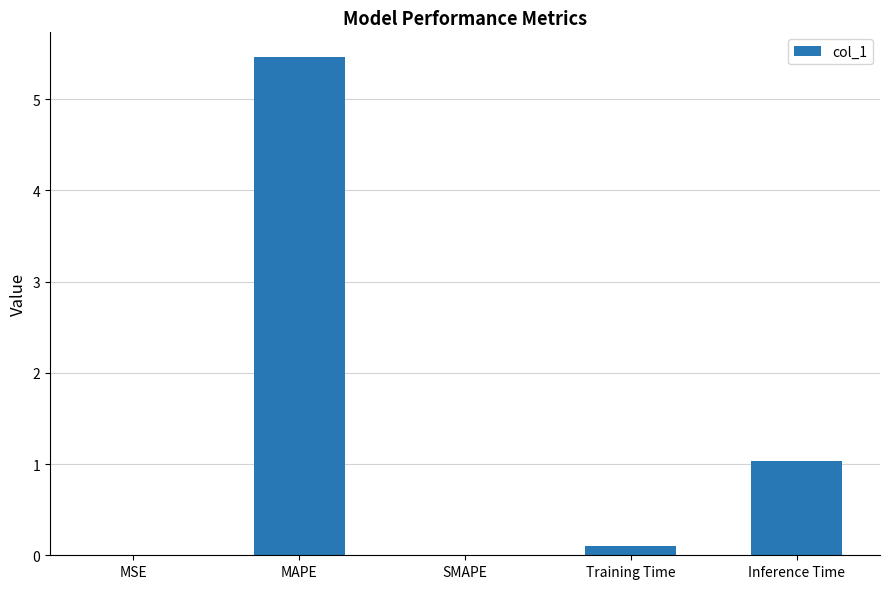

What value does the data have at Inference Time?

1.0